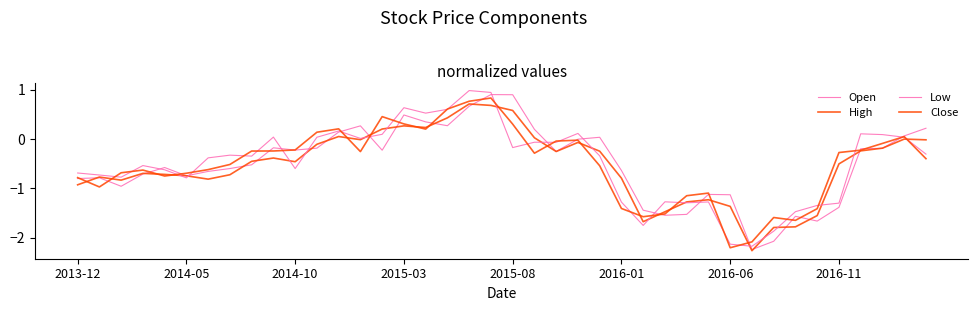

Where does the Close series first go above 0?

11